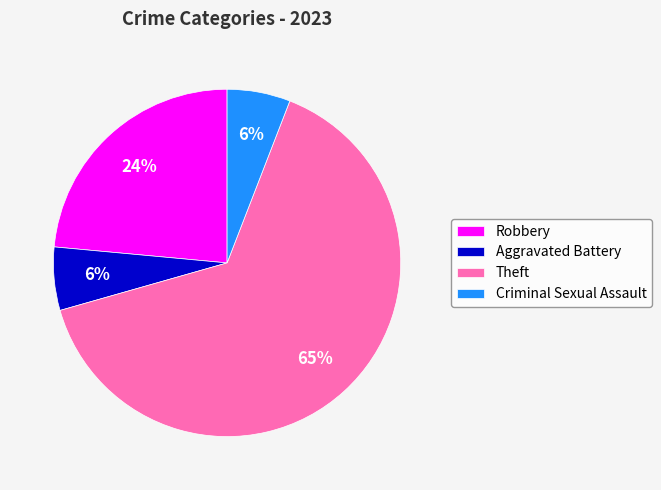

Do Theft and Criminal Sexual Assault together represent more than half of the pie?

Yes